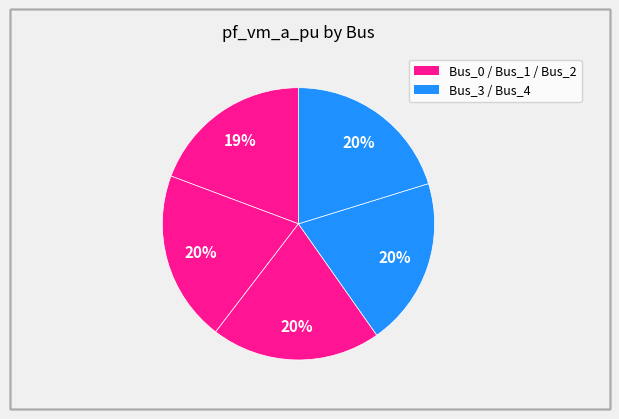

Count the number of slices in the pie.

5